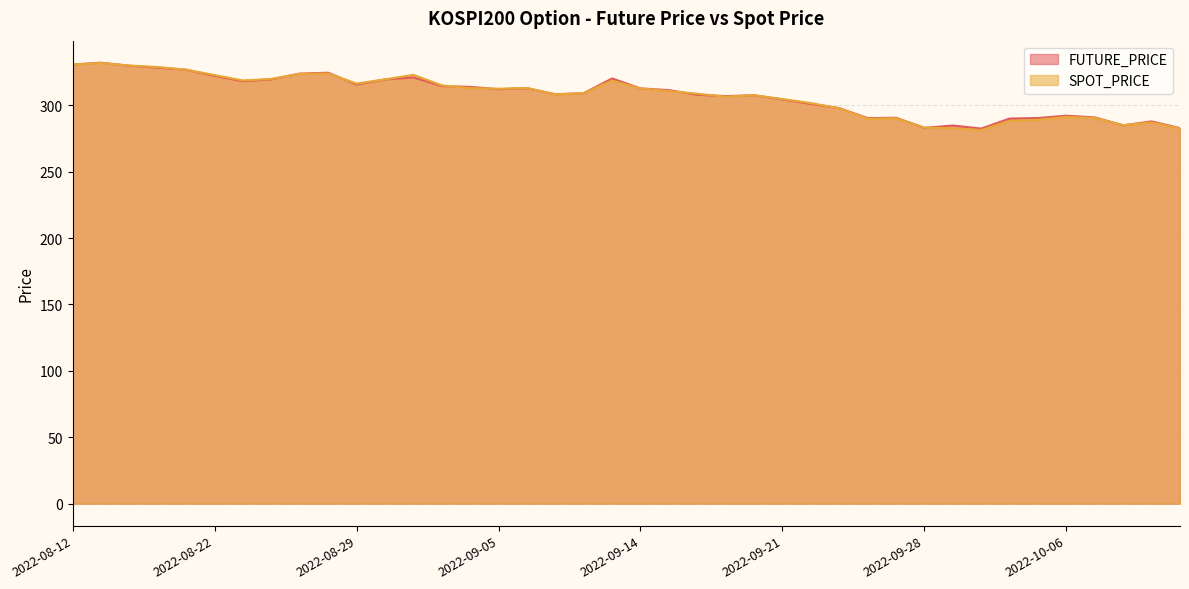

Between which two adjacent categories do SPOT_PRICE and FUTURE_PRICE first intersect?

2022-08-16 and 2022-08-17